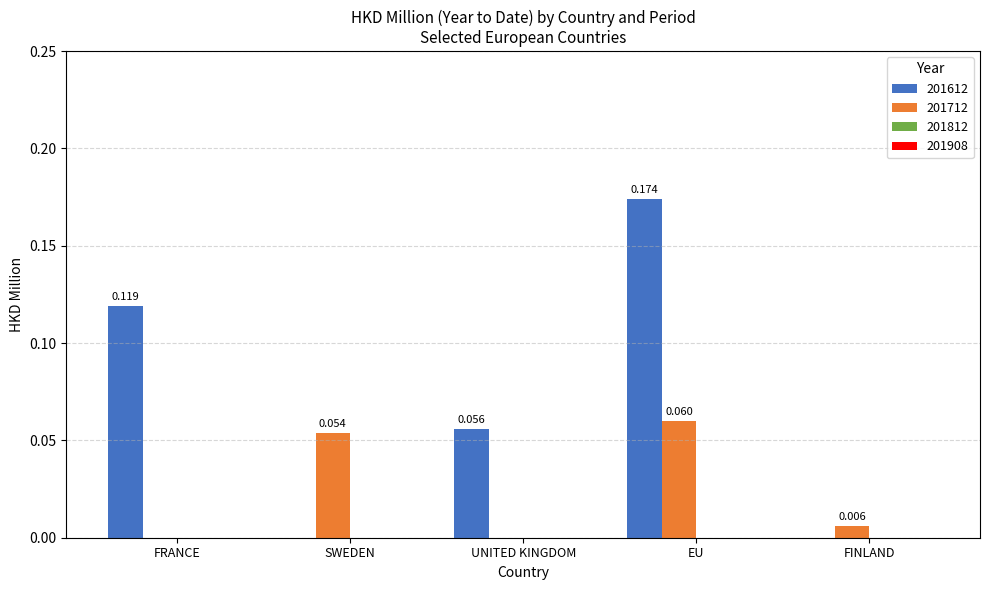

Is the value of 201612 at UNITED KINGDOM greater than the value of 201712 at UNITED KINGDOM?

Yes